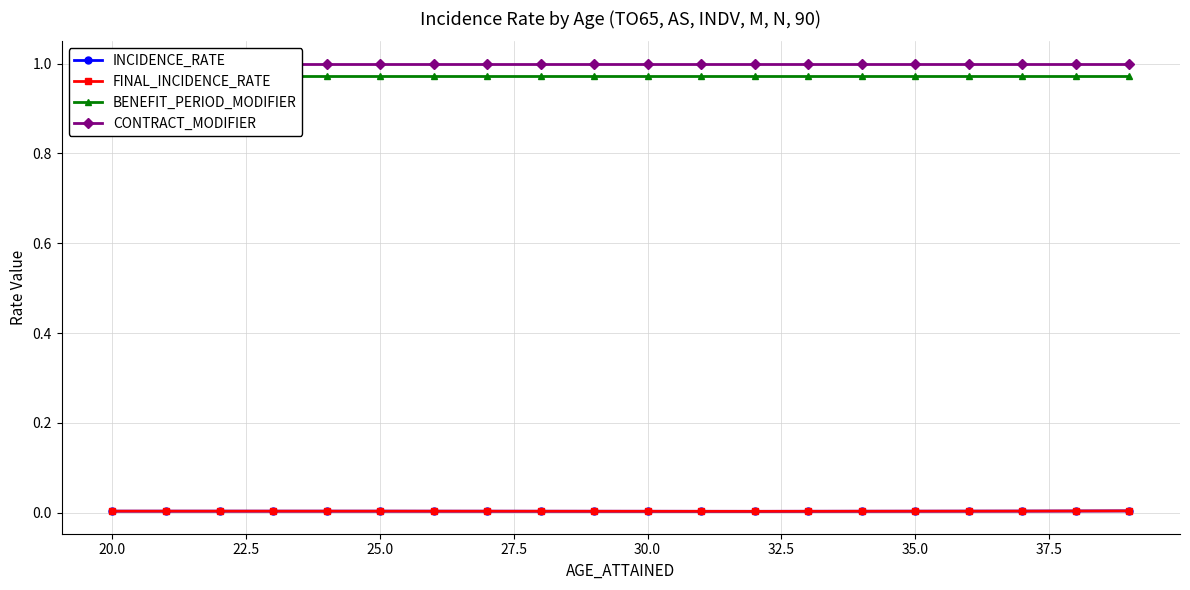

True or false: INCIDENCE_RATE has a value of 0.0 at 35.0.

False